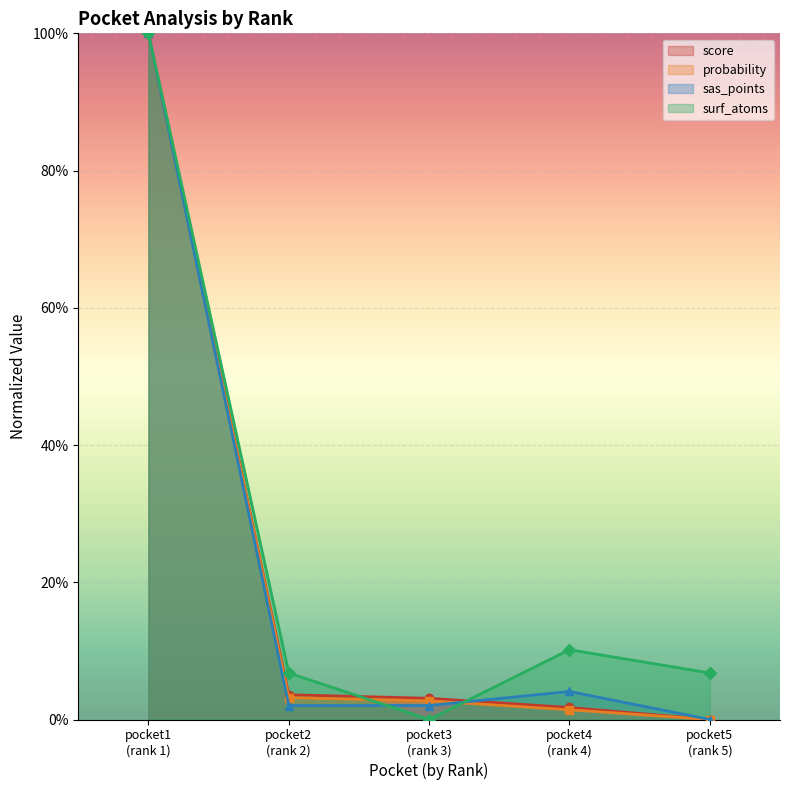

True or false: score and probability cross at least once.

False